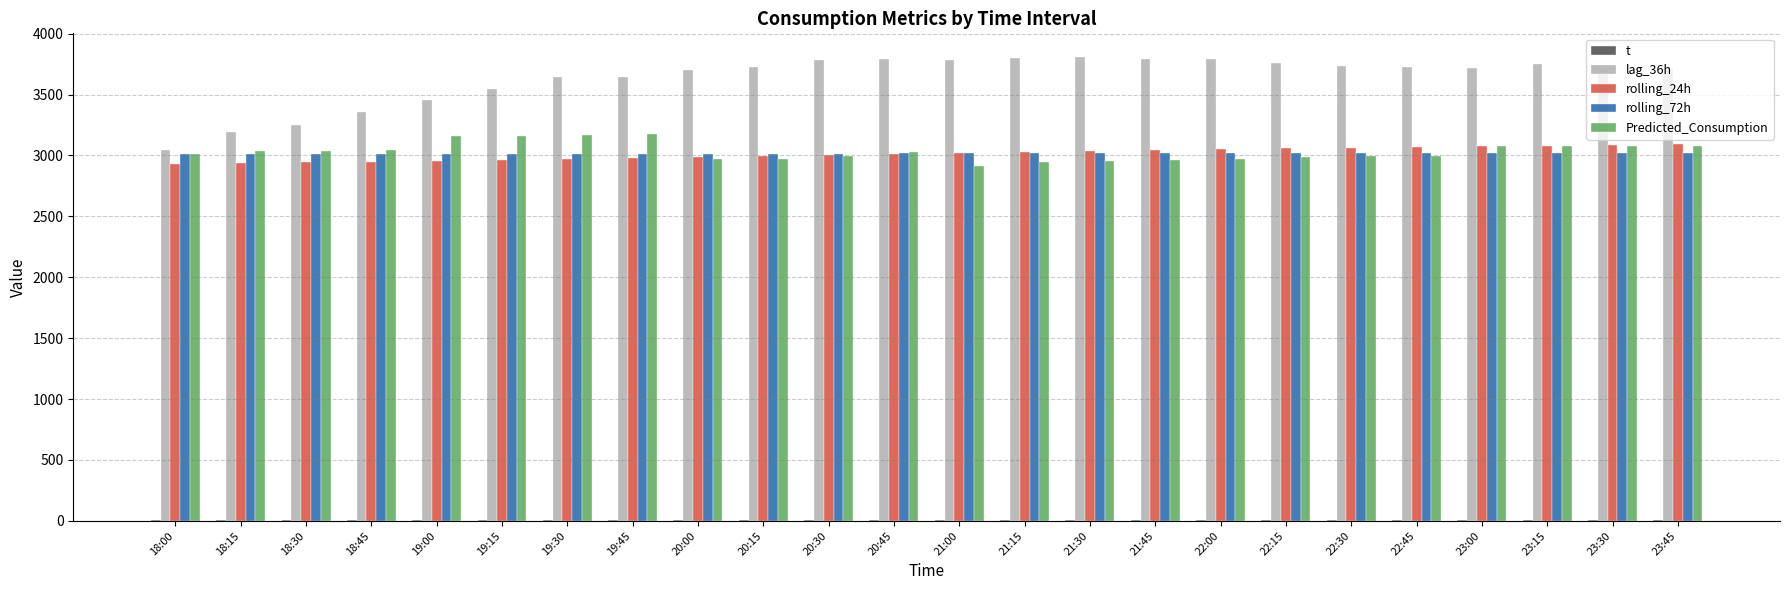

Reading left to right, what are all the values shown in this chart?

t: 18:00=9.6	18:15=9.5	18:30=9.5	18:45=9.4	19:00=9.4	19:15=9.3	19:30=9.3	19:45=9.2	20:00=9.2	20:15=9.1	20:30=9.0	20:45=9.0	21:00=8.9	21:15=8.8	21:30=8.7	21:45=8.6	22:00=8.5	22:15=8.4	22:30=8.2	22:45=8.1	23:00=8.0	23:15=7.9	23:30=7.8	23:45=7.7
lag_36h: 18:00=3045.0	18:15=3196.0	18:30=3252.0	18:45=3353.0	19:00=3456.0	19:15=3545.0	19:30=3643.0	19:45=3645.0	20:00=3704.0	20:15=3727.0	20:30=3780.0	20:45=3791.0	21:00=3782.0	21:15=3803.0	21:30=3812.0	21:45=3793.0	22:00=3794.0	22:15=3760.0	22:30=3737.0	22:45=3728.0	23:00=3720.0	23:15=3747.0	23:30=3710.0	23:45=3707.0
rolling_24h: 18:00=2933.6	18:15=2938.7	18:30=2944.1	18:45=2950.2	19:00=2957.2	19:15=2964.6	19:30=2972.9	19:45=2981.3	20:00=2989.9	20:15=2998.2	20:30=3006.8	20:45=3015.3	21:00=3023.6	21:15=3031.6	21:30=3038.9	21:45=3046.0	22:00=3052.9	22:15=3059.1	22:30=3064.7	22:45=3070.0	23:00=3075.5	23:15=3081.0	23:30=3086.1	23:45=3090.9
rolling_72h: 18:00=3015.3	18:15=3015.3	18:30=3015.2	18:45=3015.1	19:00=3015.1	19:15=3015.0	19:30=3015.0	19:45=3015.1	20:00=3015.2	20:15=3015.4	20:30=3015.8	20:45=3016.1	21:00=3016.5	21:15=3017.0	21:30=3017.5	21:45=3017.8	22:00=3018.2	22:15=3018.5	22:30=3018.8	22:45=3019.1	23:00=3019.4	23:15=3019.8	23:30=3020.0	23:45=3020.2
Predicted_Consumption: 18:00=3011.3	18:15=3038.2	18:30=3038.2	18:45=3048.0	19:00=3162.8	19:15=3162.8	19:30=3164.1	19:45=3173.9	20:00=2974.2	20:15=2974.2	20:30=2992.6	20:45=3024.6	21:00=2916.3	21:15=2944.3	21:30=2958.1	21:45=2960.8	22:00=2968.3	22:15=2984.6	22:30=2994.3	22:45=2994.3	23:00=3077.0	23:15=3077.0	23:30=3077.0	23:45=3077.0